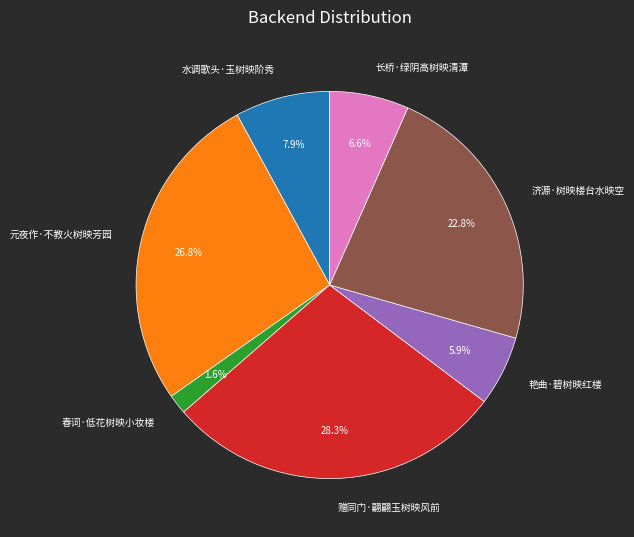

Count the number of slices in the pie.

7